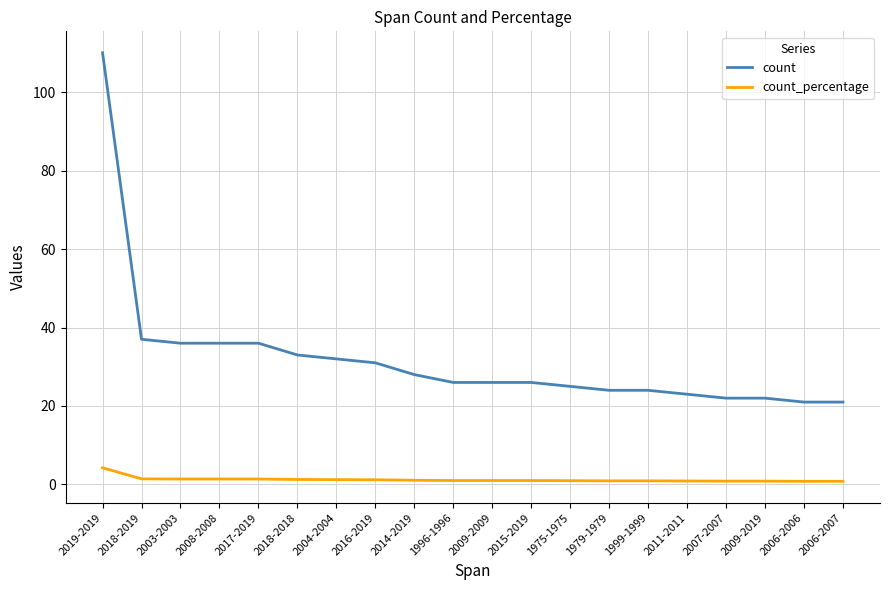

True or false: count_percentage and count intersect in this chart.

False